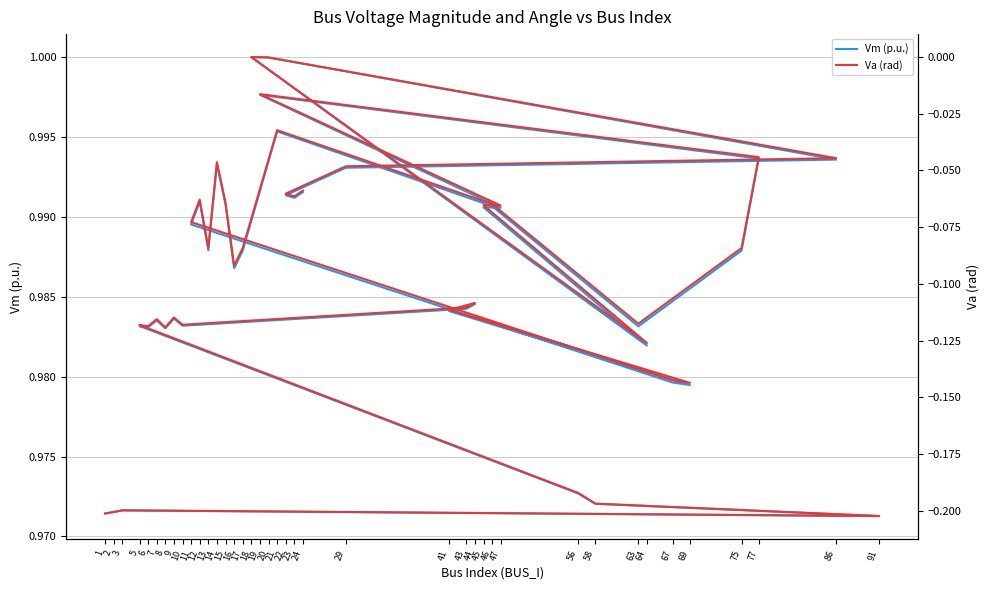

Reading right to left, what are all the values shown in this chart?

Vm (p.u.): 1.0	1.0	1.0	1.0	1.0	1.0	1.0	1.0	1.0	1.0	1.0	1.0	1.0	1.0	1.0	1.0	1.0	1.0	1.0	1.0	1.0	1.0	1.0	1.0	1.0	1.0	1.0	1.0	1.0	1.0	1.0	1.0	1.0	1.0	1.0	1.0	1.0	1.0	1.0	1.0
Va (rad): -0.1	-0.1	-0.1	-0.0	-0.0	-0.0	0.0	-0.1	-0.1	-0.1	-0.0	-0.0	-0.1	-0.1	-0.1	-0.0	-0.1	-0.1	-0.1	-0.0	-0.1	-0.1	-0.1	-0.1	-0.1	-0.1	-0.1	-0.1	-0.1	-0.1	-0.1	-0.1	-0.1	-0.1	-0.2	-0.2	-0.2	-0.2	-0.2	-0.2